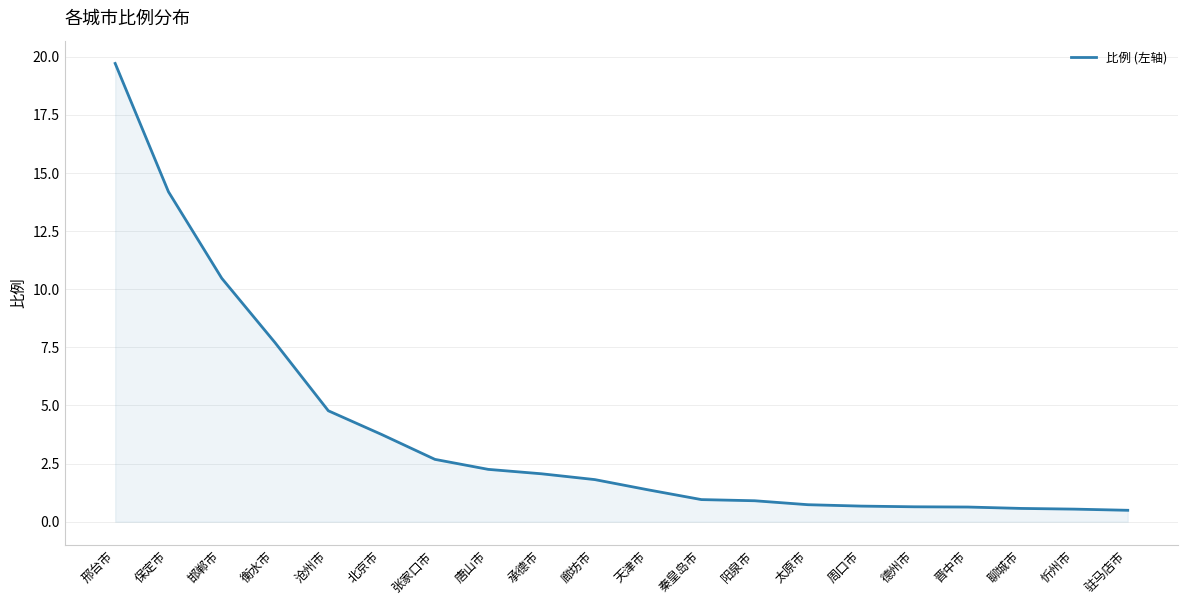

What position from the right is 驻马店市?

1